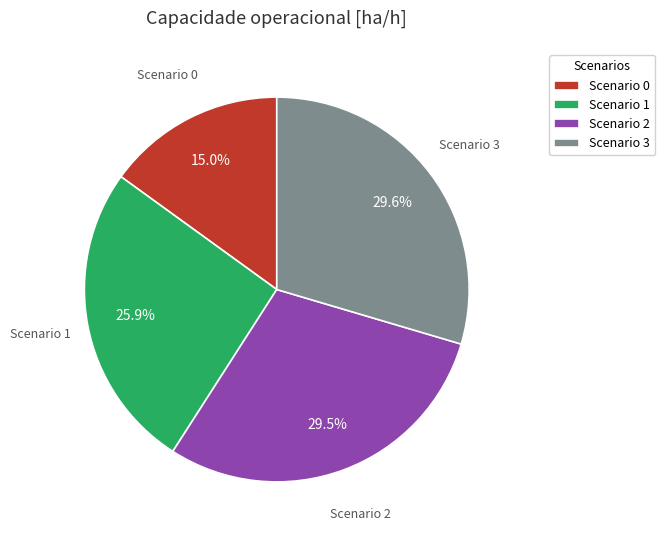

Do Scenario 1 and Scenario 2 together represent more than half of the pie?

Yes